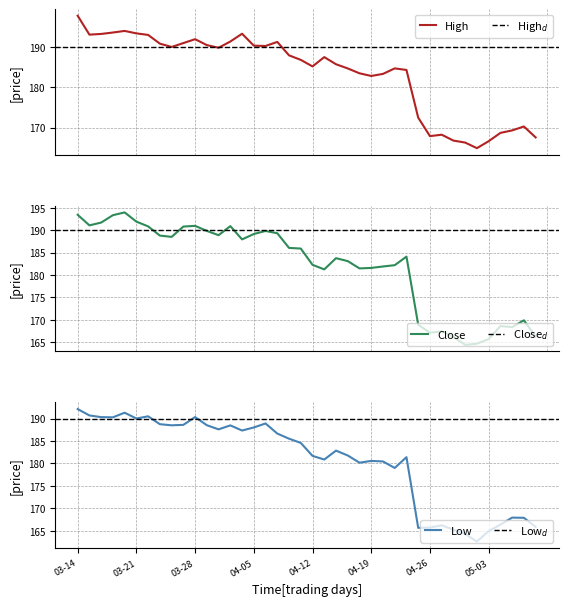

At 2024-05-07, list the series in order from smallest to largest.

Low, Close, High